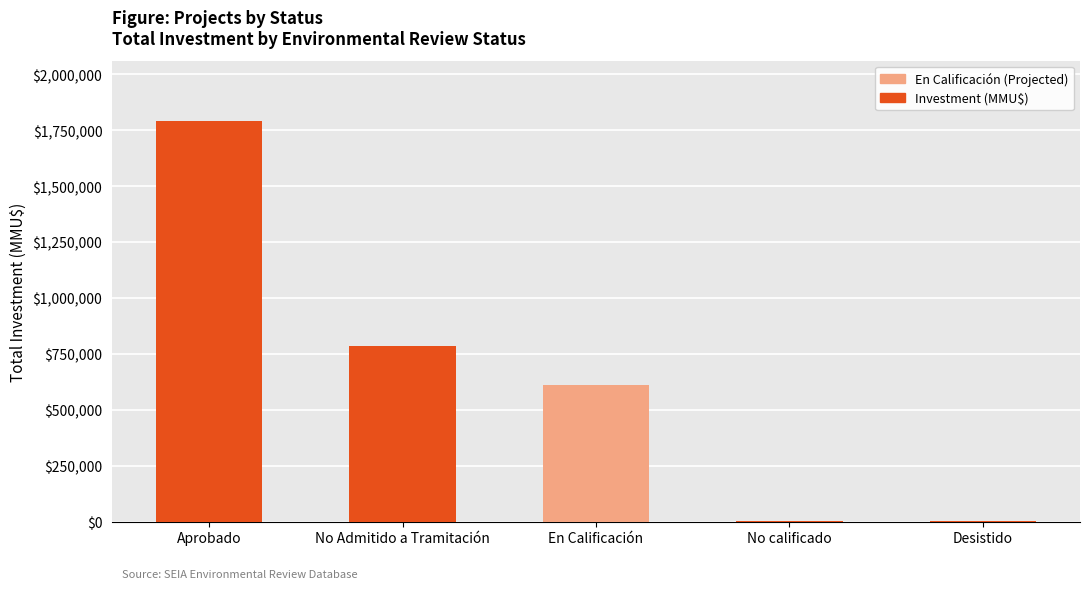

Count the number of values greater than 610000.

2